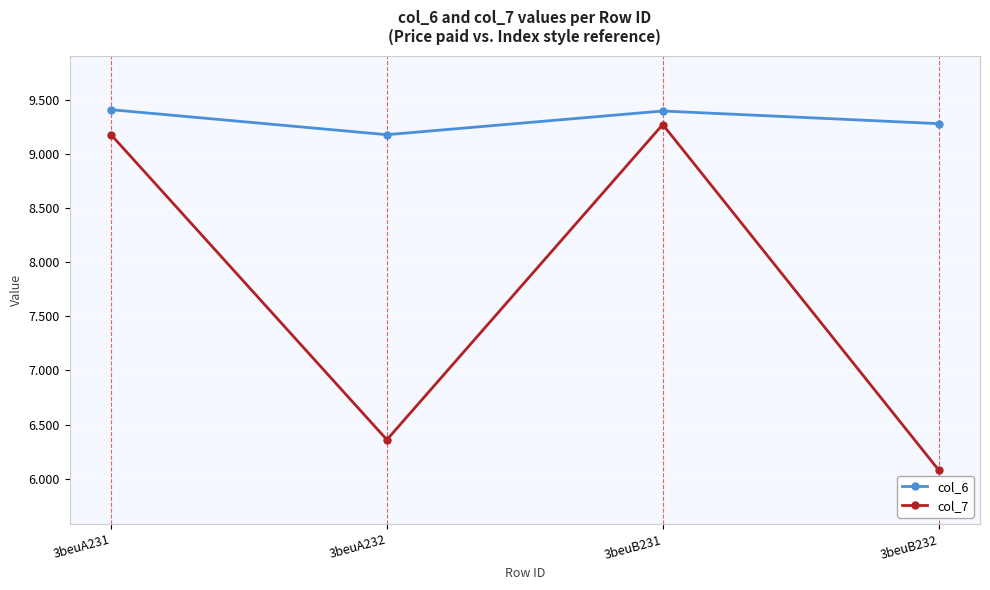

At which label does col_7 first exceed 9?

3beuA231